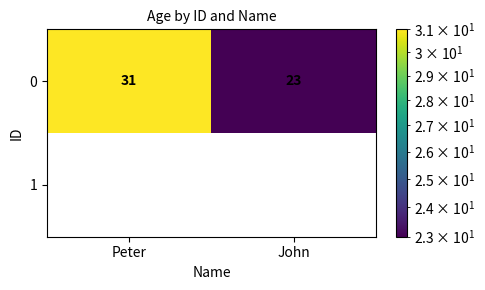

Reading left to right, list all the values displayed in this chart.

0: Peter=31	John=23
1: Peter=0	John=0